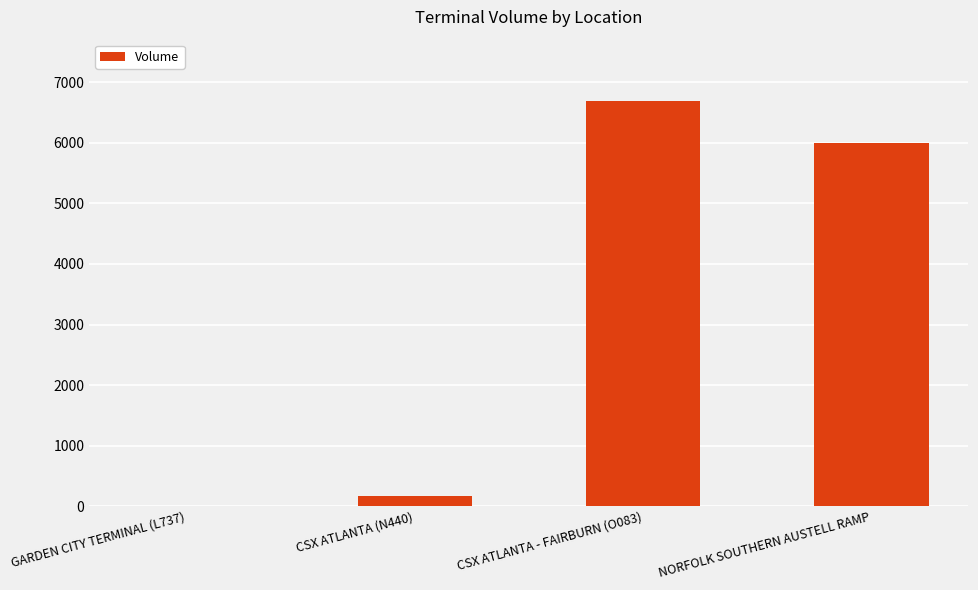

What is the change in value from GARDEN CITY TERMINAL (L737) to CSX ATLANTA - FAIRBURN (O083)?

+6698